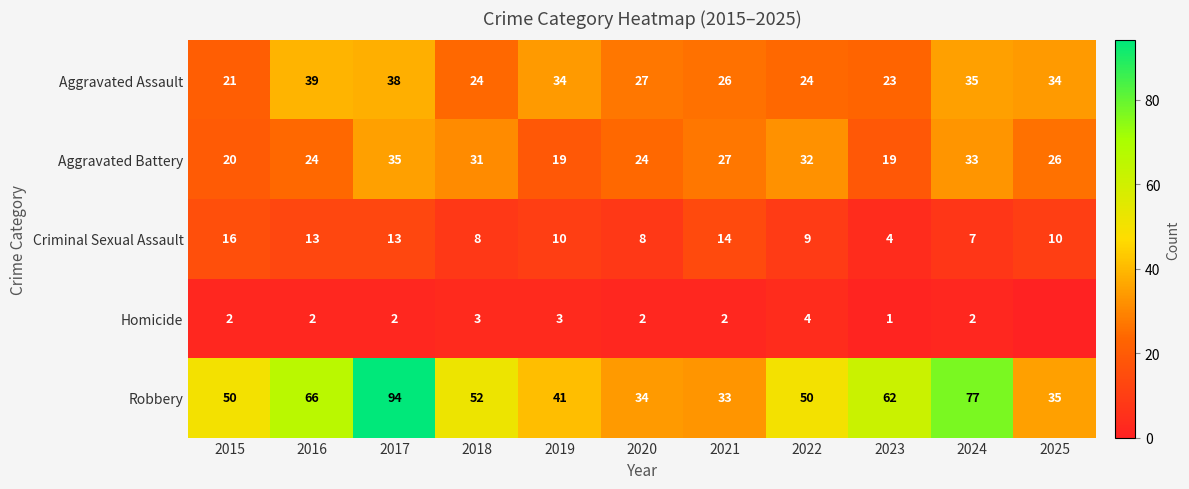

Which label corresponds to the smallest value in the chart?

2025